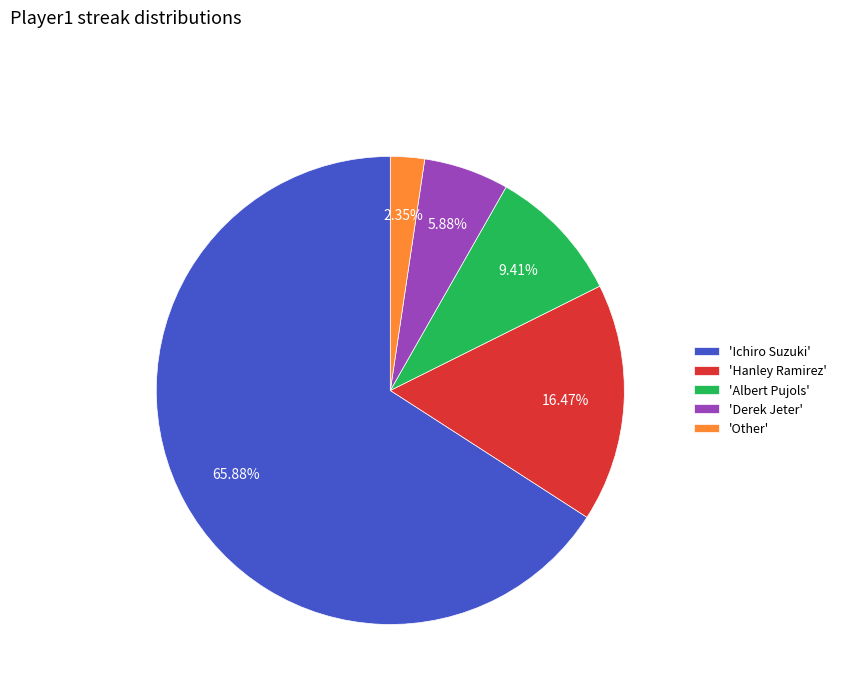

Rank the categories by value from highest to lowest.

'Ichiro Suzuki', 'Hanley Ramirez', 'Albert Pujols', 'Derek Jeter', 'Other'